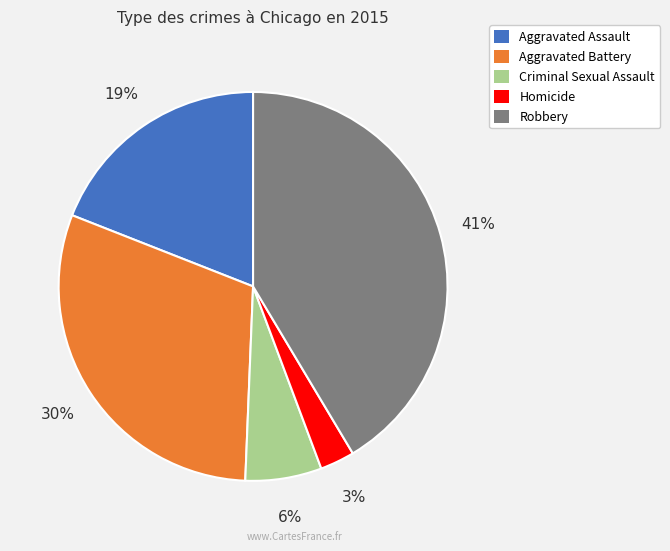

True or false: Criminal Sexual Assault accounts for 1% of the total.

False